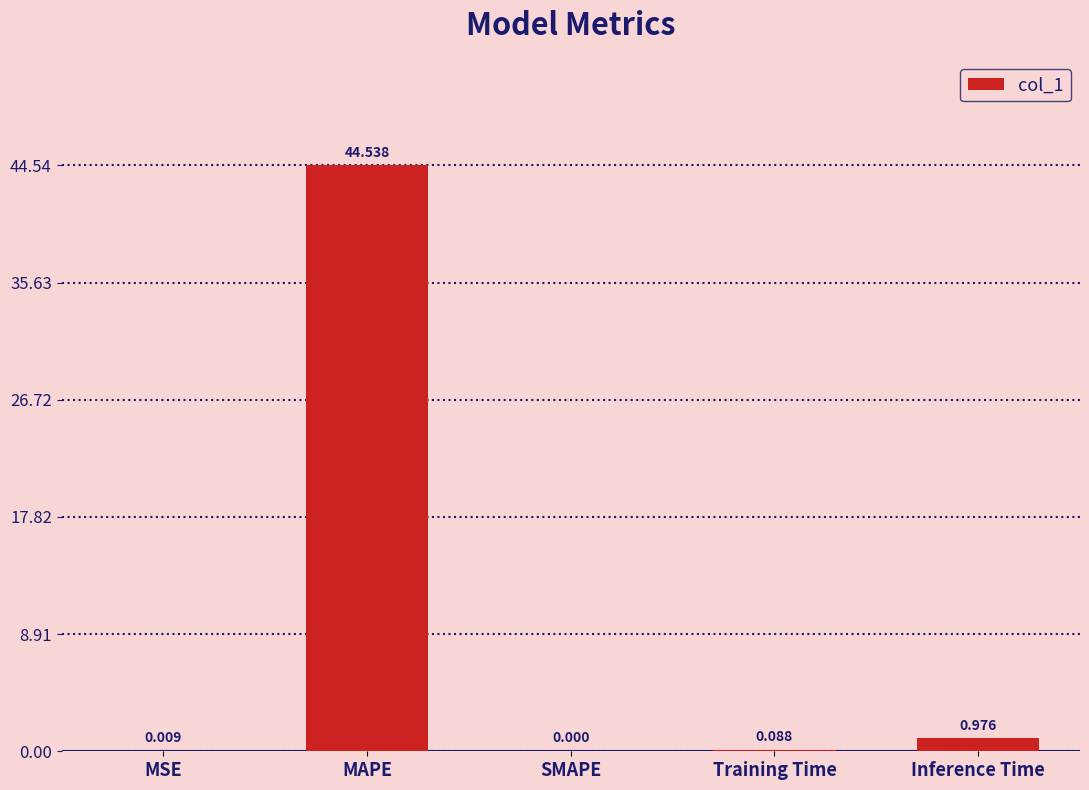

What is the sum of all values?

45.6